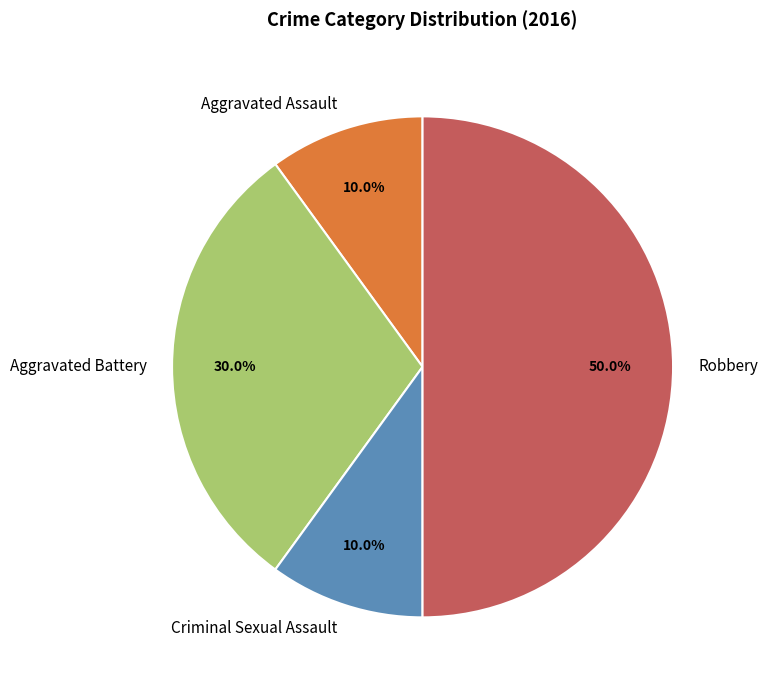

What percentage is NOT represented by Aggravated Battery?

70.0%